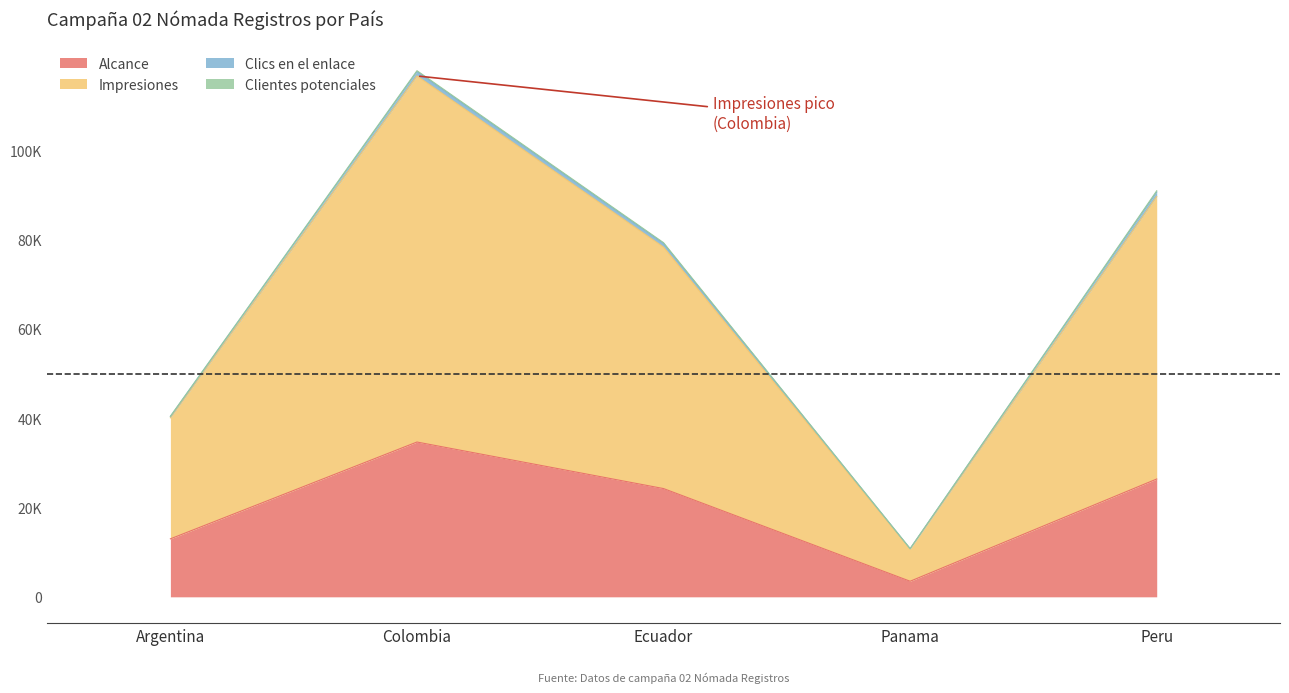

Reading right to left, transcribe all the data shown in this chart.

Alcance: 26383	3486	24241	34666	12984
Impresiones: 90930	10804	79311	117826	40452